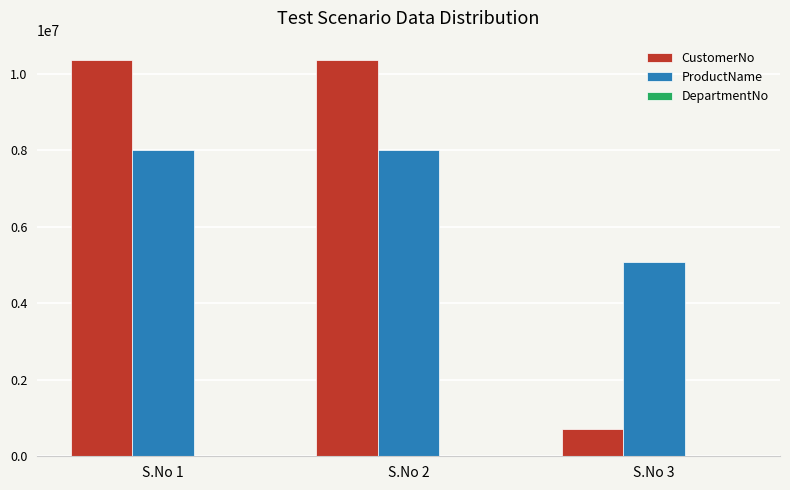

Is it true that CustomerNo equals 702738 at S.No 3?

True